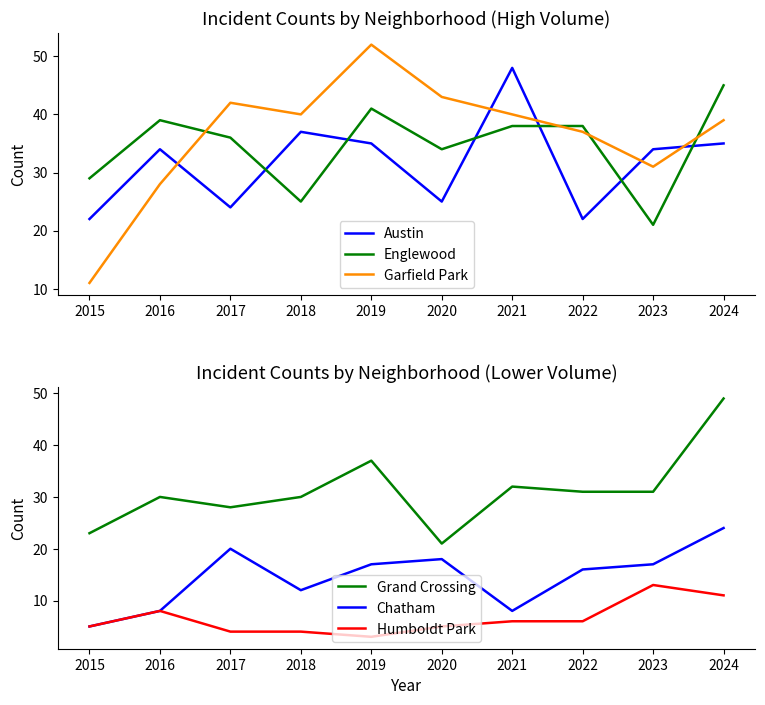

Rank the categories by Austin value from lowest to highest.

2015, 2022, 2017, 2020, 2016, 2023, 2019, 2024, 2018, 2021